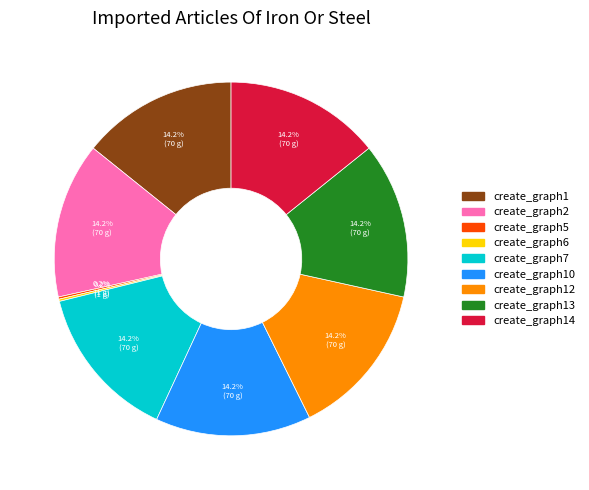

Does create_graph14 account for over 50% of the chart?

No